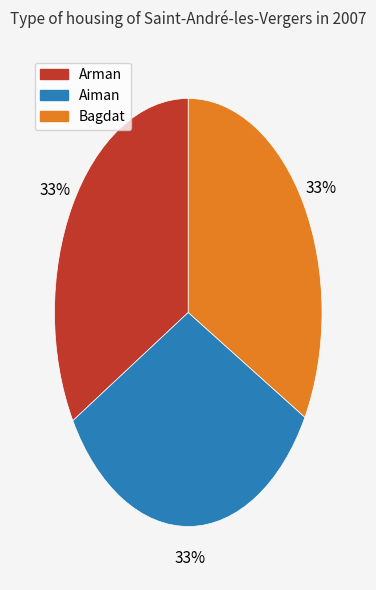

To the nearest percent, what is the combined percentage of Arman and Aiman?

67%